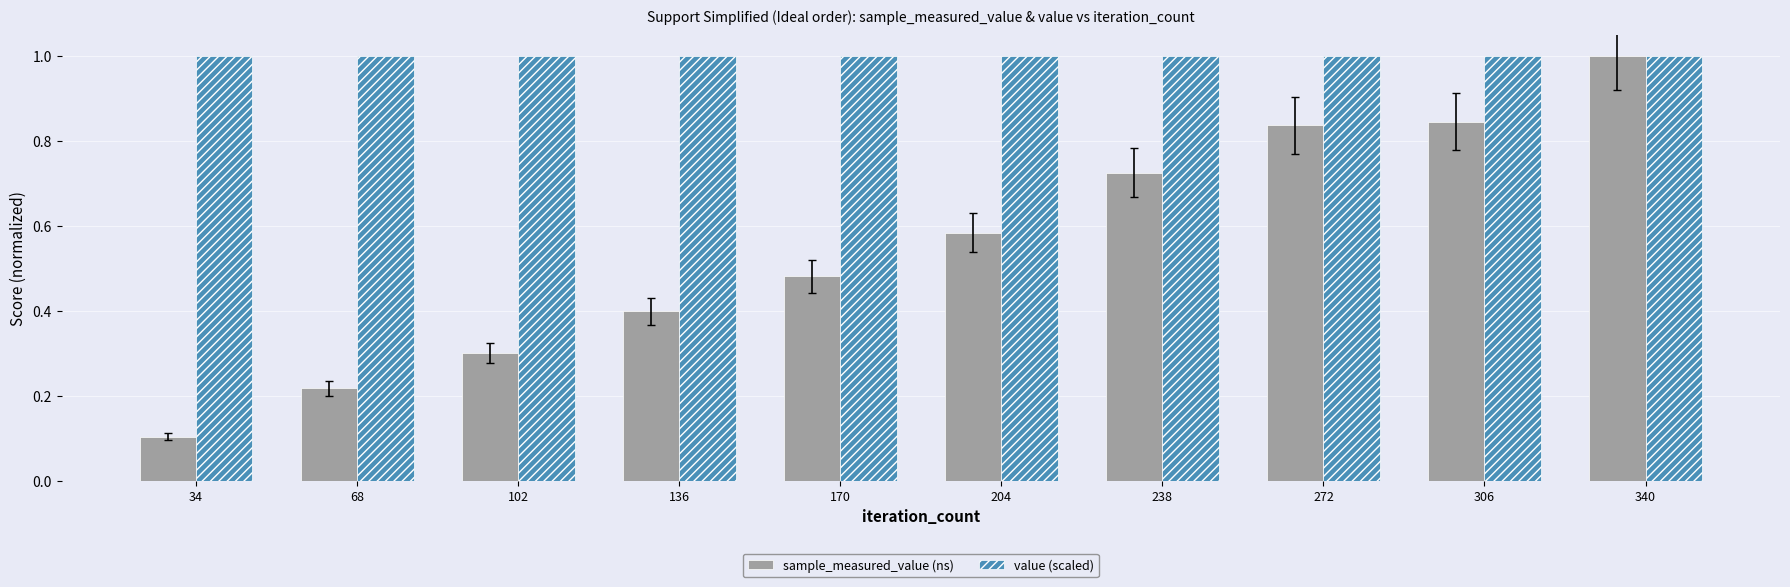

Rank the series by their average value, from lowest to highest.

sample_measured_value (ns), value (scaled)